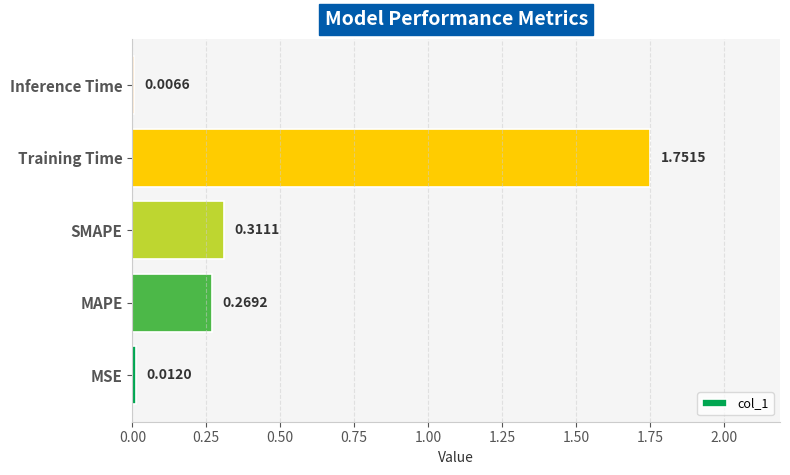

Count the number of data series in this chart.

1